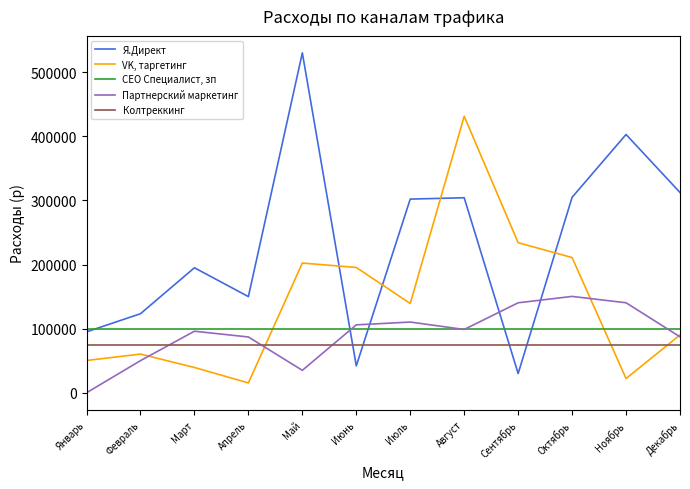

Rank the series at Апрель from lowest to highest value.

VK, таргетинг, Колтреккинг, Партнерский маркетинг, СЕО Специалист, зп, Я.Директ